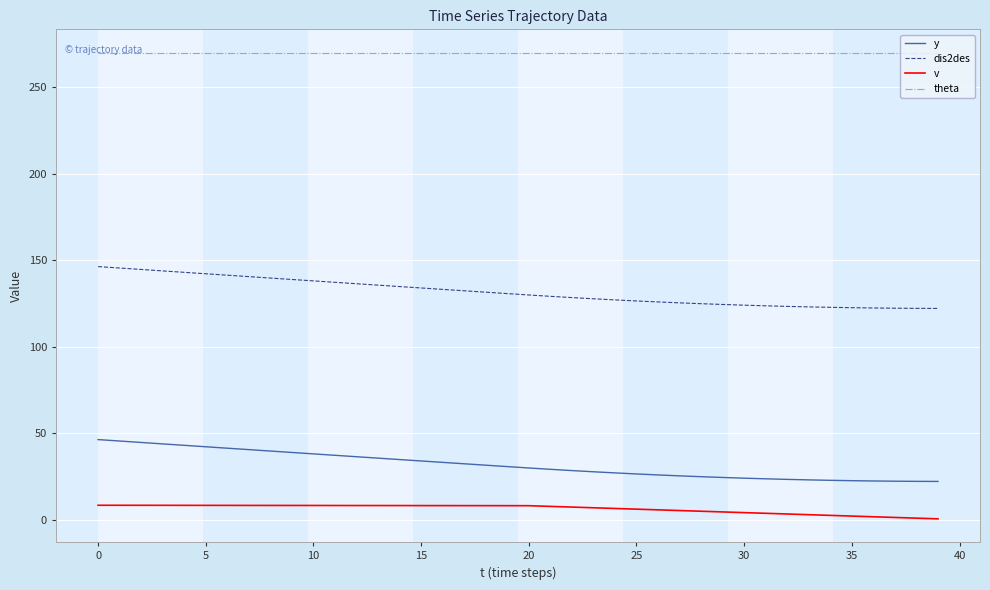

Rank the series by their maximum value, from lowest to highest.

v, y, dis2des, theta